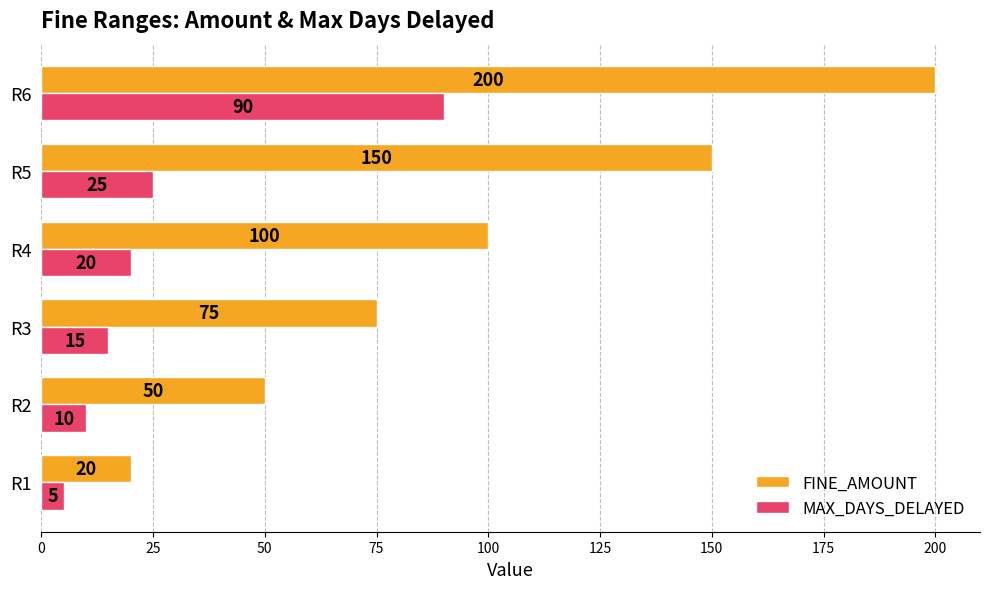

What value does the MAX_DAYS_DELAYED series have at R3, to the nearest 5?

15